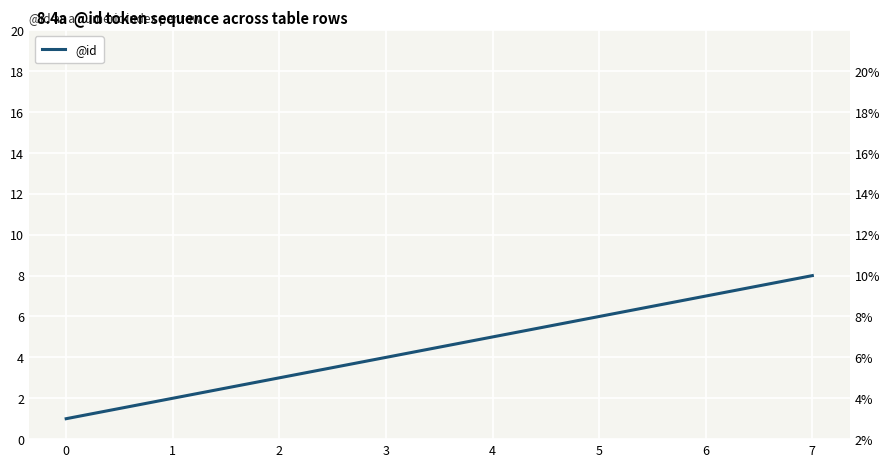

At which category does the chart reach its peak across all series?

7